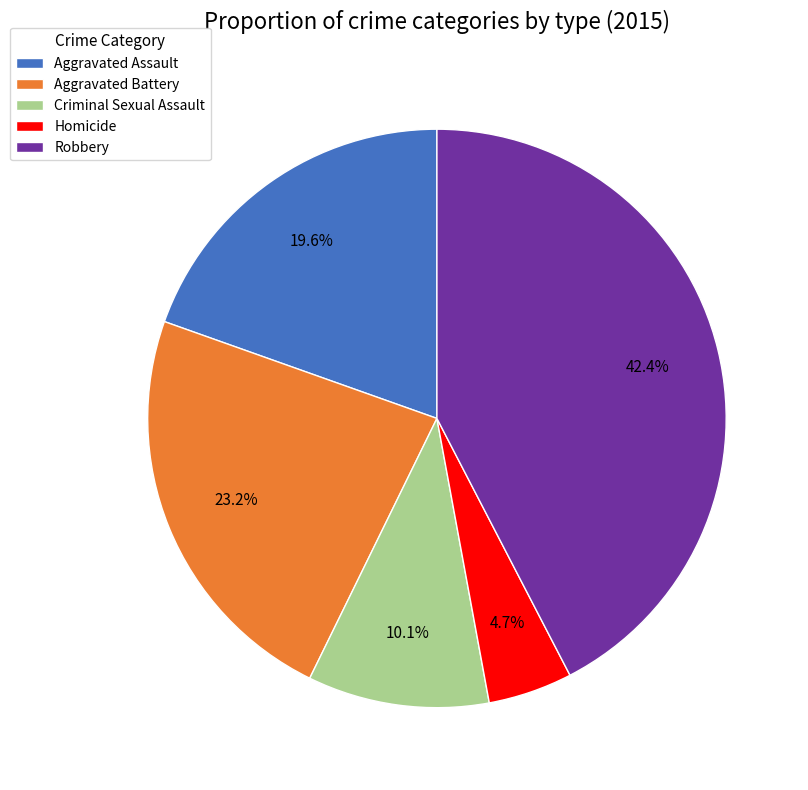

Combined, what portion of the pie is Robbery and Aggravated Battery?

65.6%